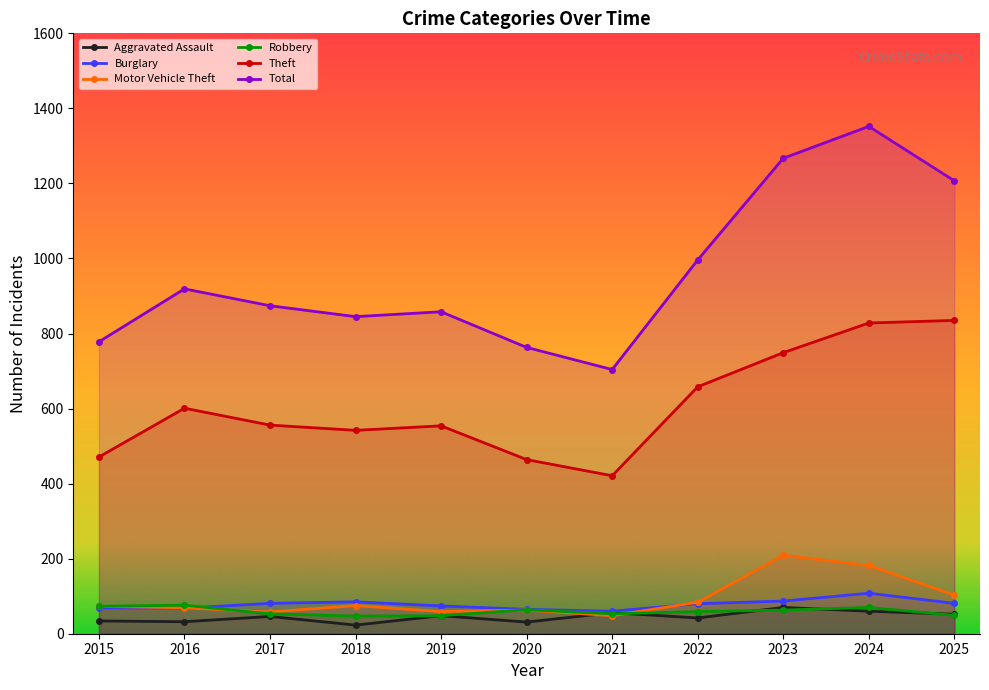

At which category is the sum across all series the highest?

2024